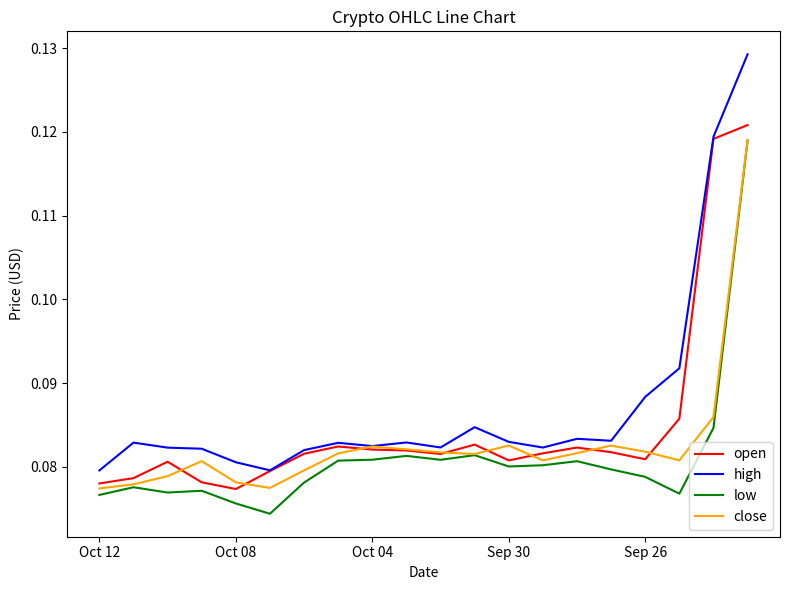

True or false: low and high intersect in this chart.

False